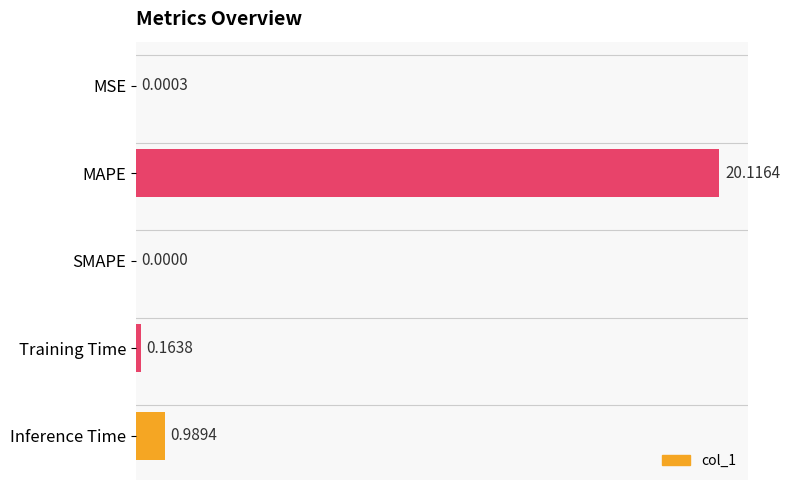

Between Inference Time and MAPE, which is larger?

MAPE